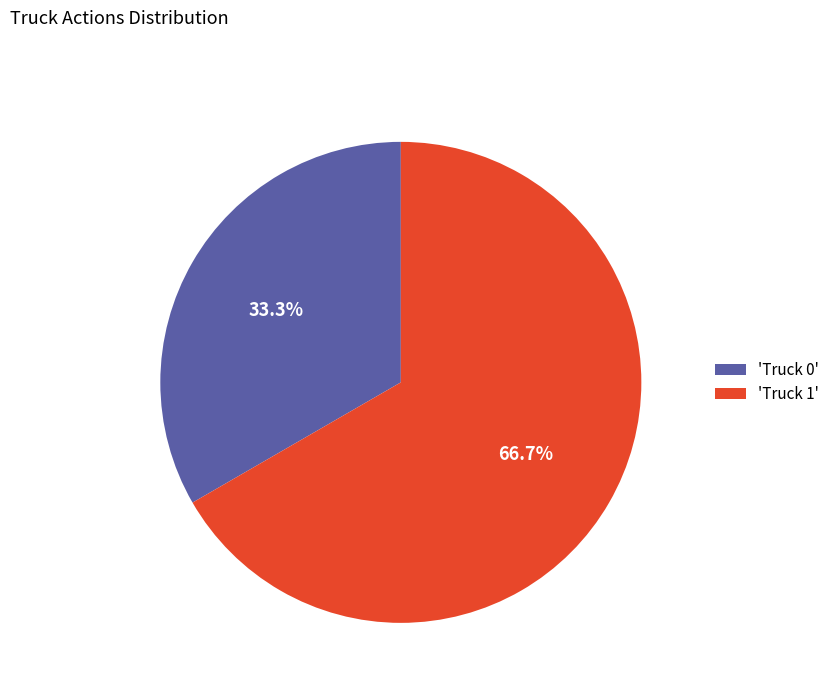

What is the total percentage of 'Truck 0' and 'Truck 1'?

100.0%